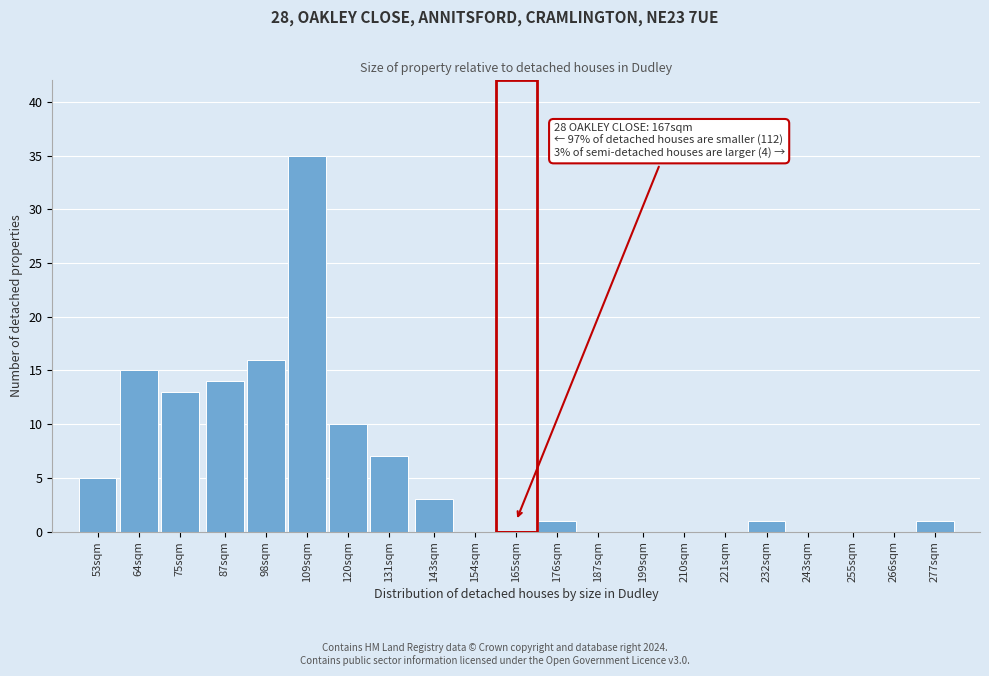

Reading left to right, extract all data points from this chart.

53sqm=5	64sqm=15	75sqm=13	87sqm=14	98sqm=16	109sqm=35	120sqm=10	131sqm=7	143sqm=3	154sqm=0	165sqm=0	176sqm=1	187sqm=0	199sqm=0	210sqm=0	221sqm=0	232sqm=1	243sqm=0	255sqm=0	266sqm=0	277sqm=1